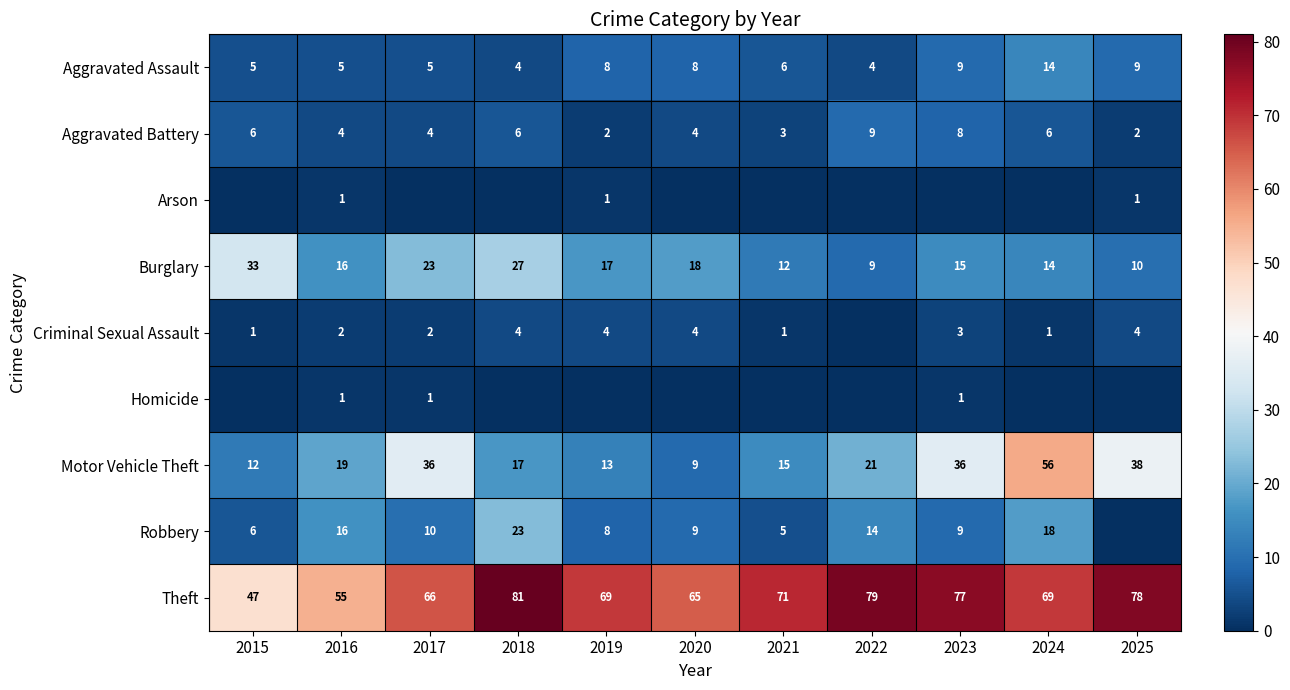

The Burglary series shows 38 at 2018. True or false?

False